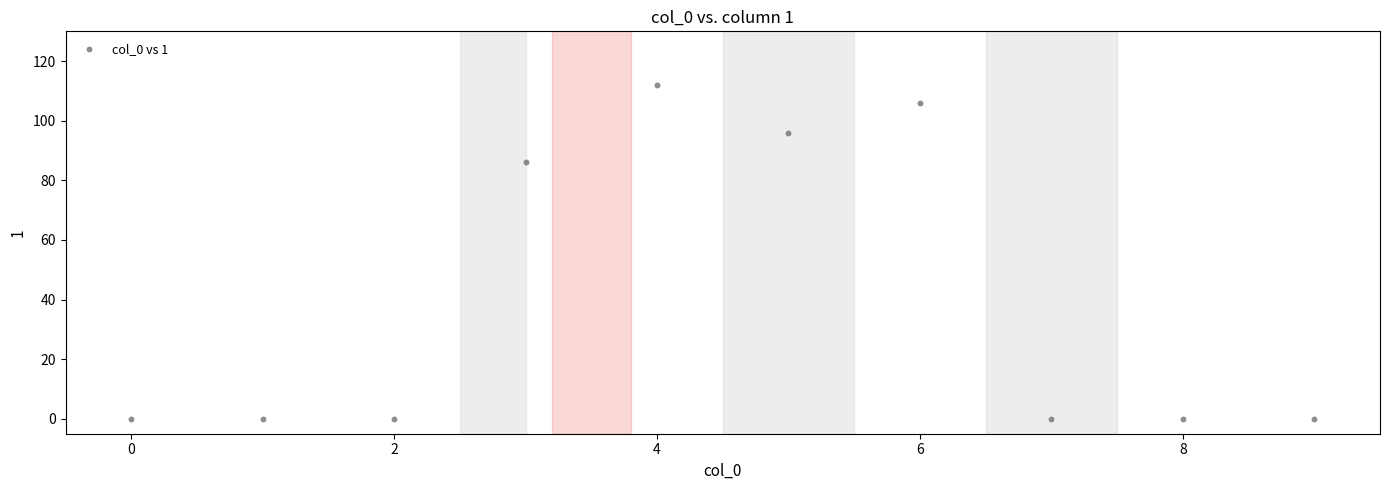

What Y value in the scatter plot is closest to 56?

86